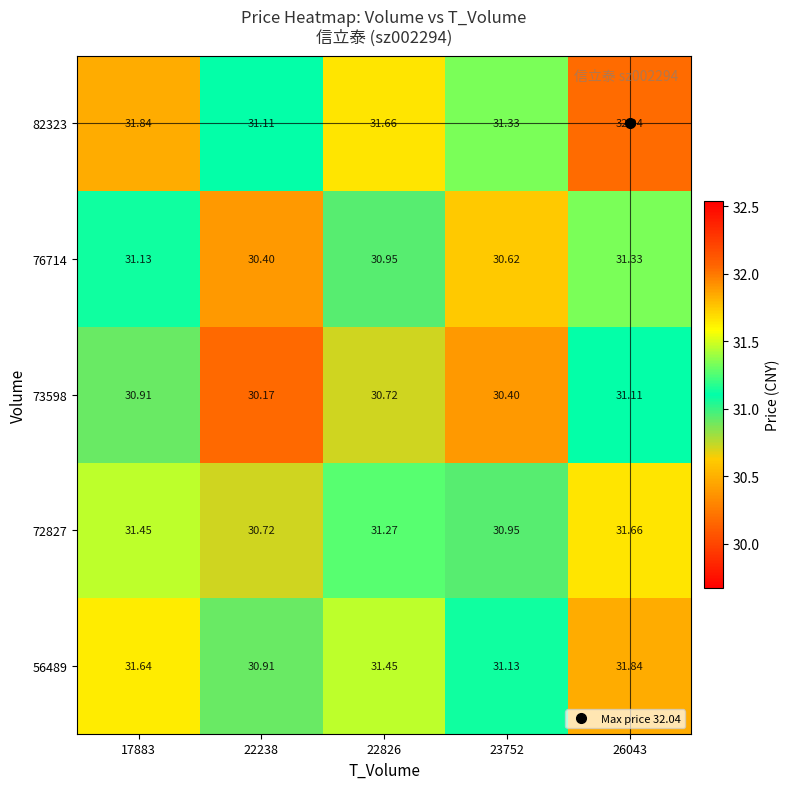

Rank the series by their maximum value, from lowest to highest.

73598, 76714, 72827, 56489, 82323